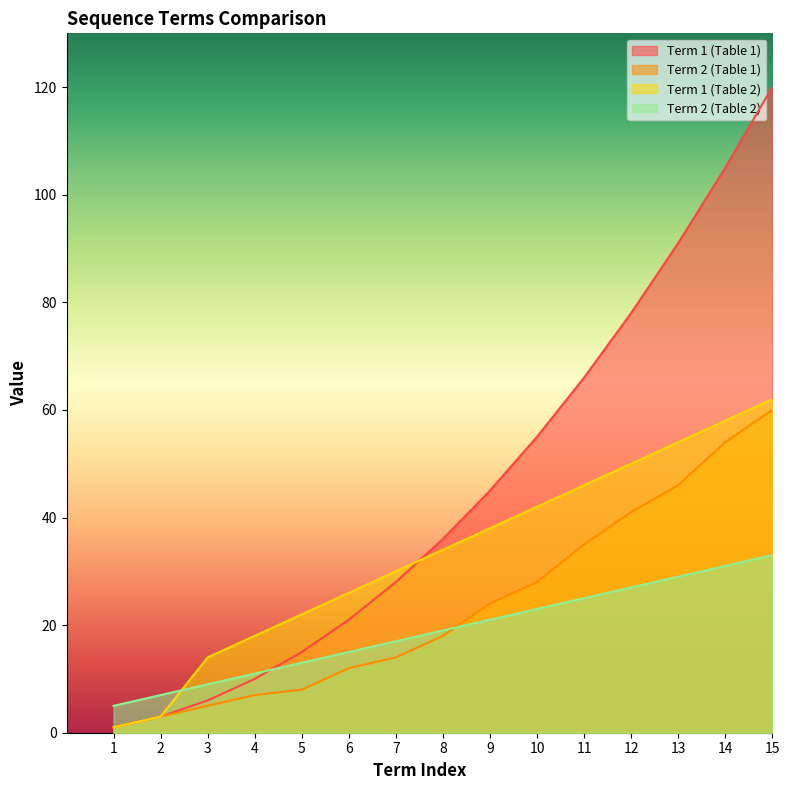

Which series changed the most between 1 and 11?

Term 1 (Table 1)